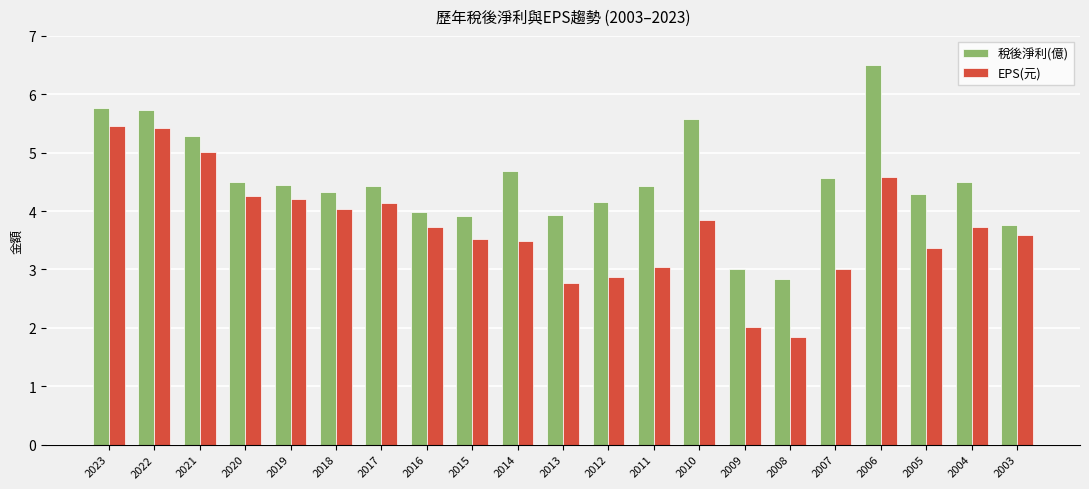

What is the difference between the highest and lowest values at 2018?

0.3